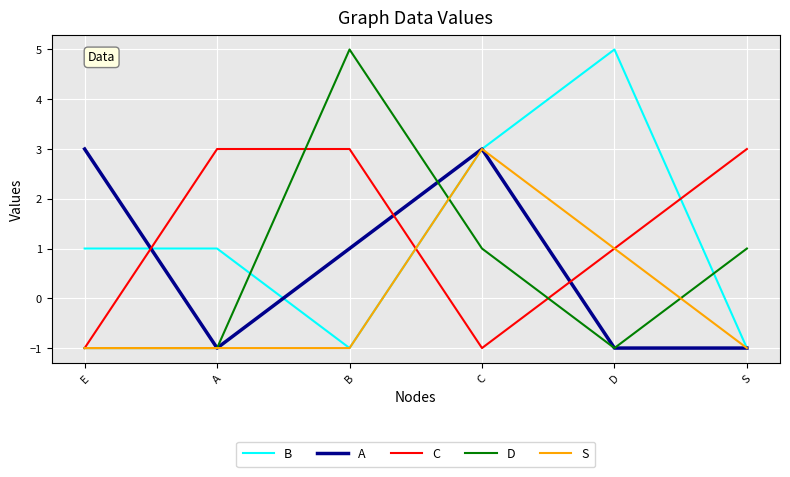

How many values in the C series are below 3?

3